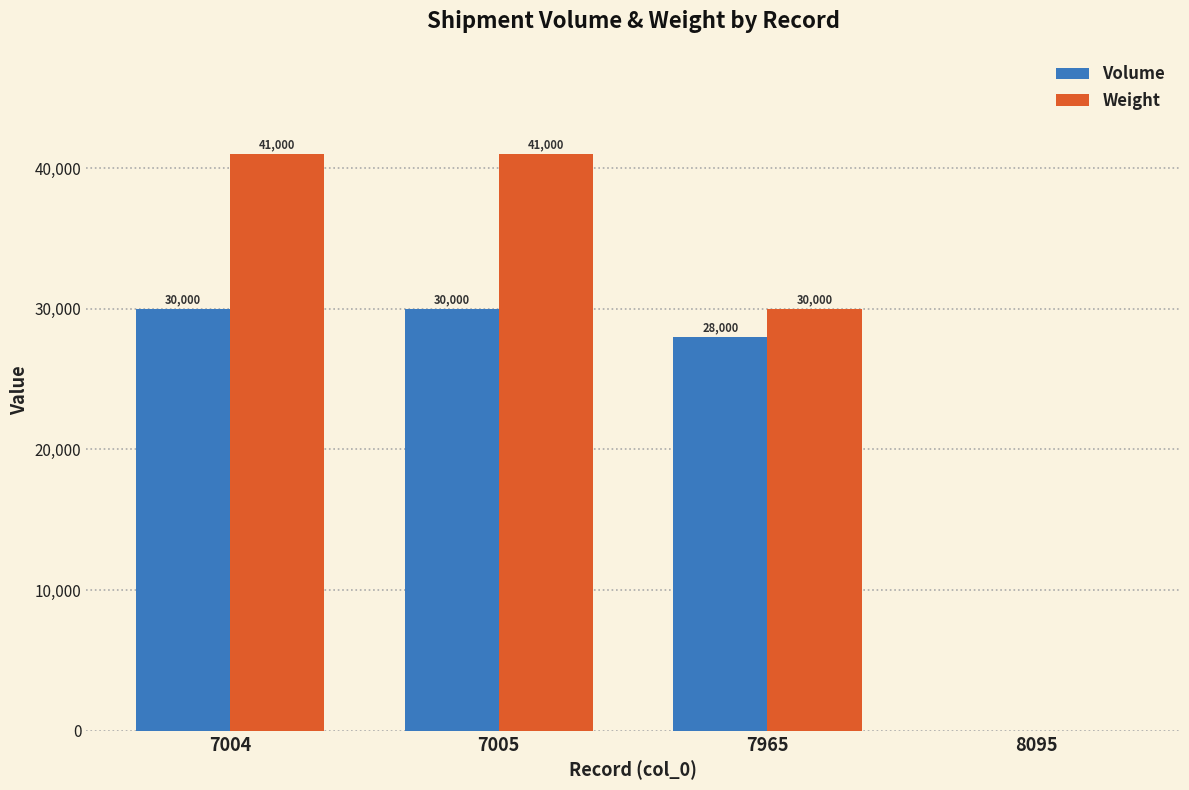

Which series changed the most between 7965 and 8095?

Weight